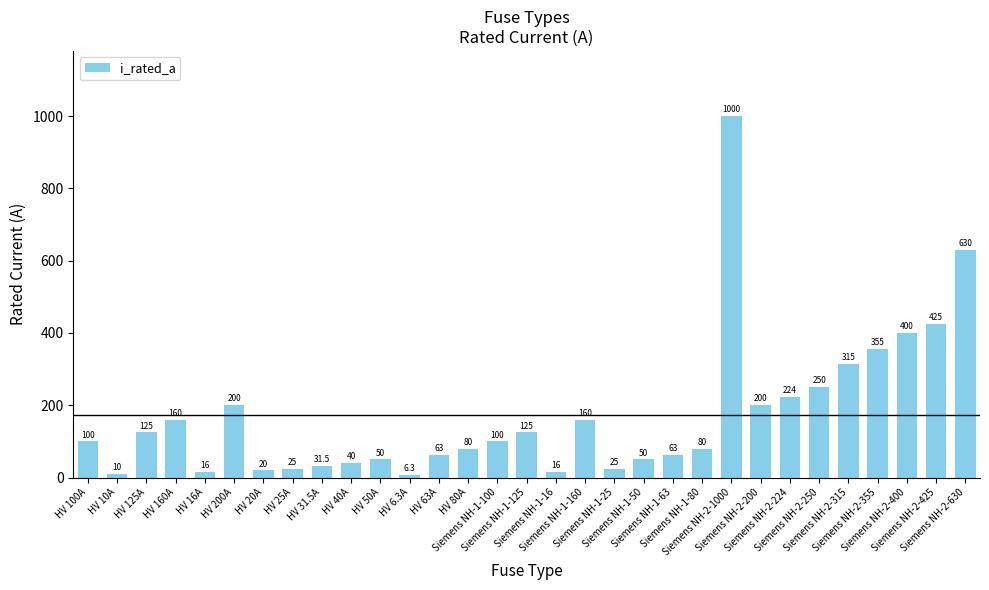

What is the minimum value shown in the chart?

6.3